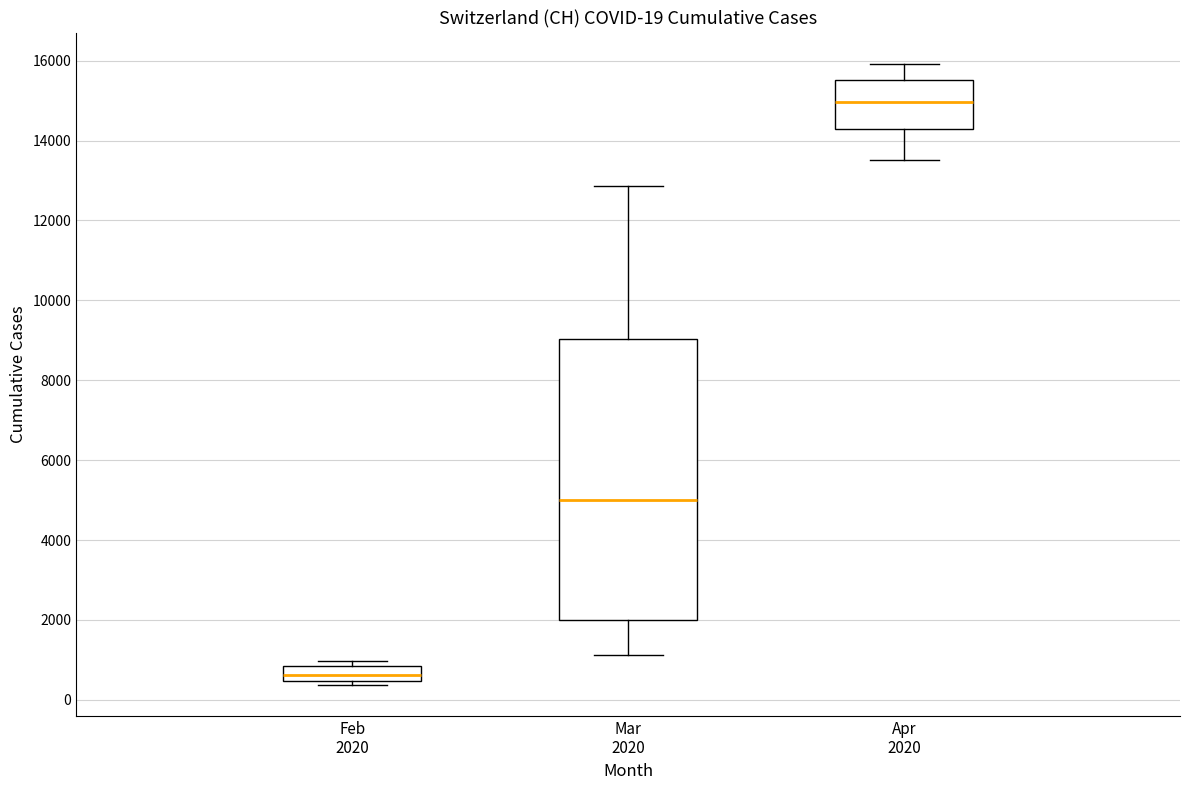

Comparing the boxes themselves (not the whiskers), which one is the tallest?

Mar 2020